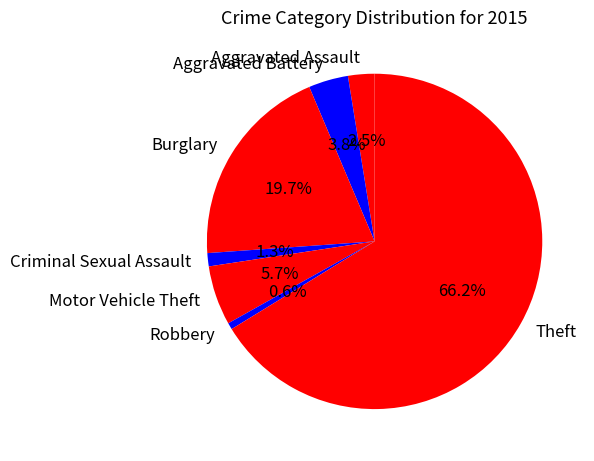

How much of the chart is everything except Aggravated Assault?

97.5%